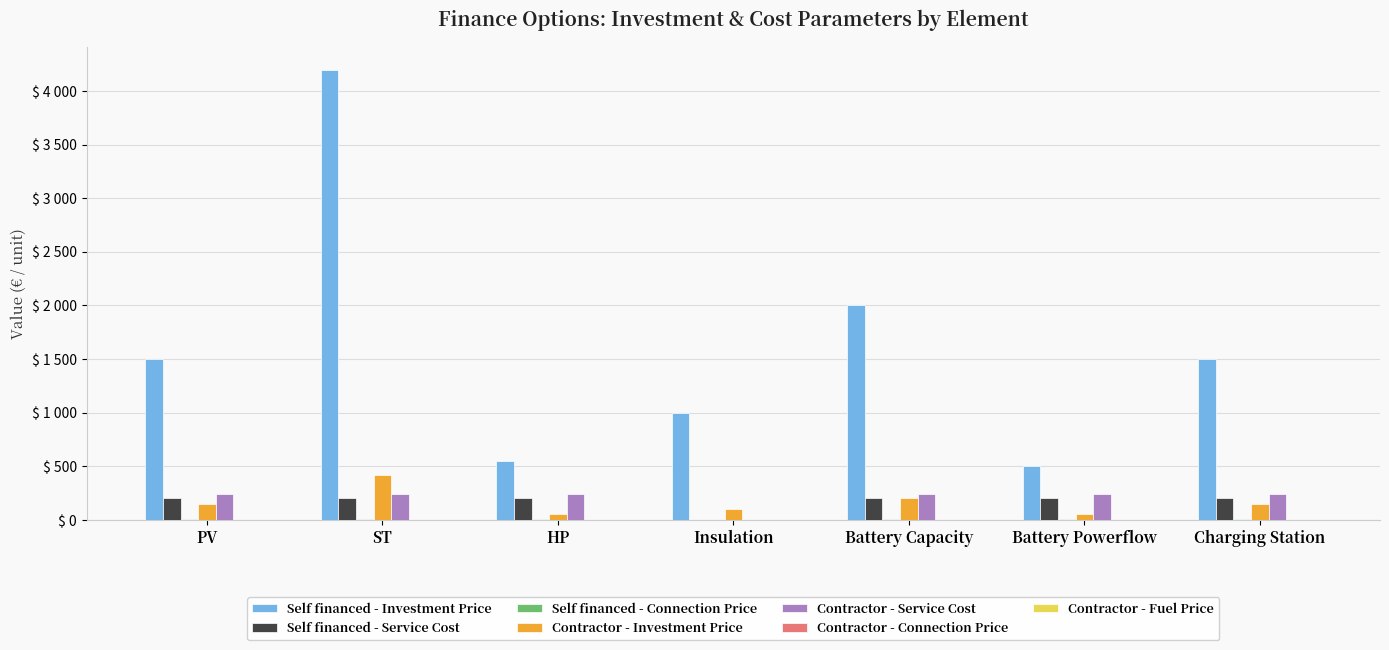

At how many categories does at least one series exceed 4183?

1